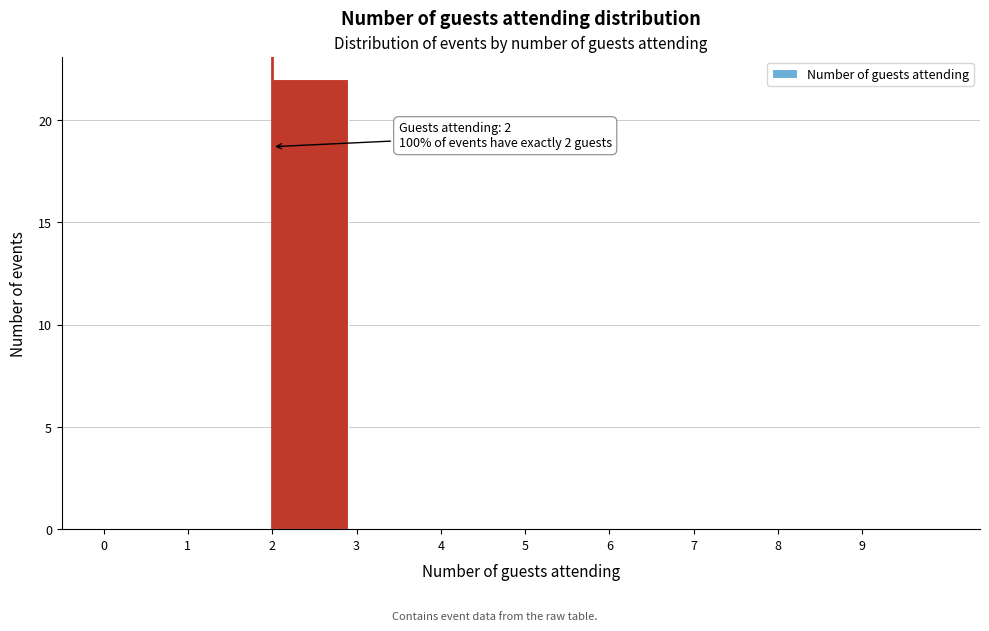

Over which range of the x-axis is the bar tallest?

2 to 3